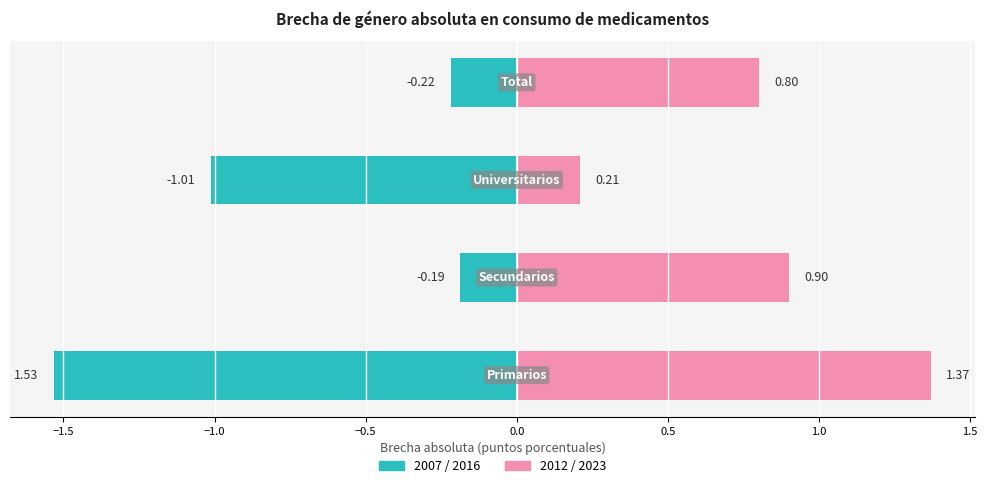

Reading left to right, list all the values displayed in this chart.

2007 / 2016: -1.5	-0.2	-1.0	-0.2
2012 / 2023: 1.4	0.9	0.2	0.8